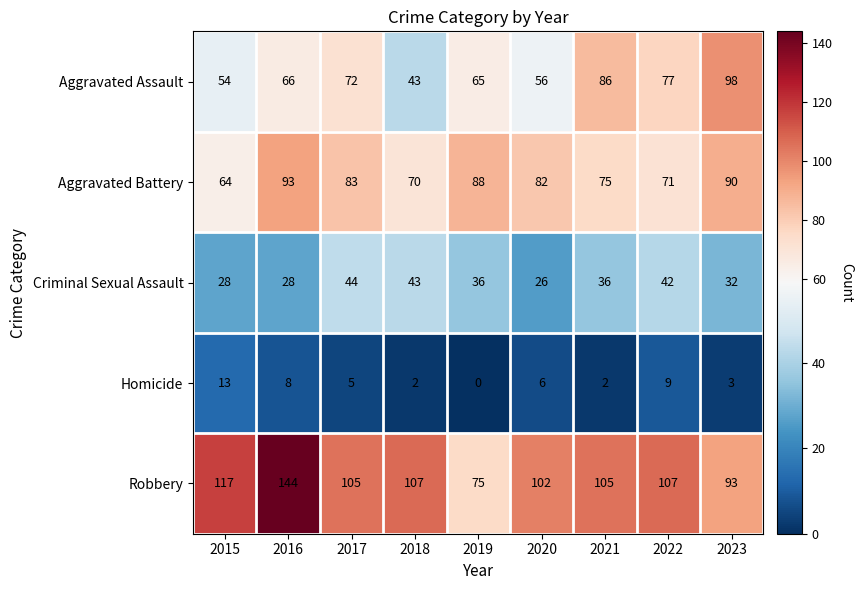

Which category has the highest value in the Homicide series?

2015